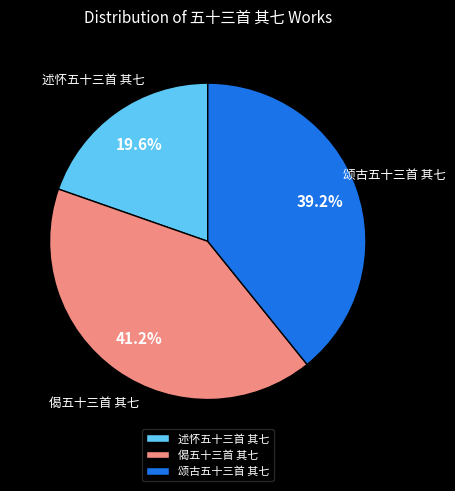

Which category has the biggest portion of the pie?

偈五十三首 其七